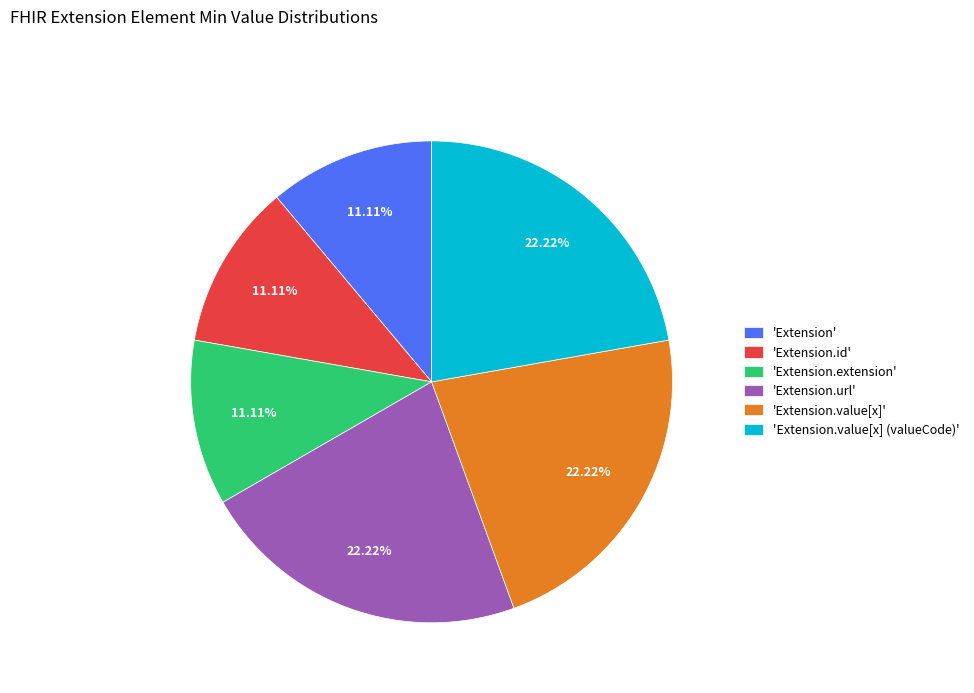

Approximately how many times larger is the value at 'Extension.value[x] (valueCode)' compared to 'Extension.extension'?

2.0